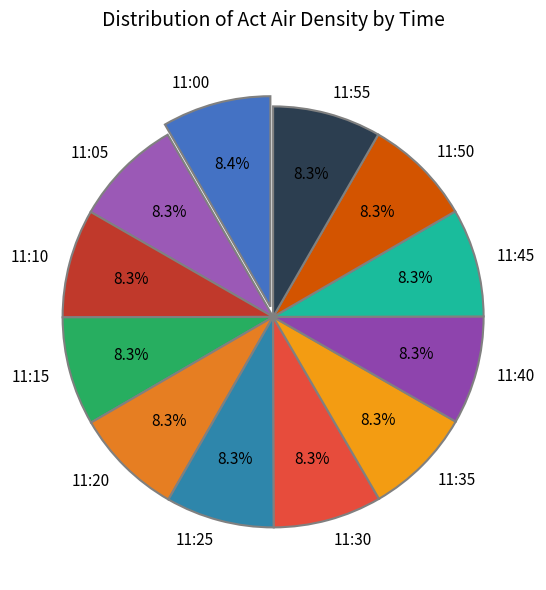

What is the ratio of the value at 11:15 to the value at 11:40?

1.0